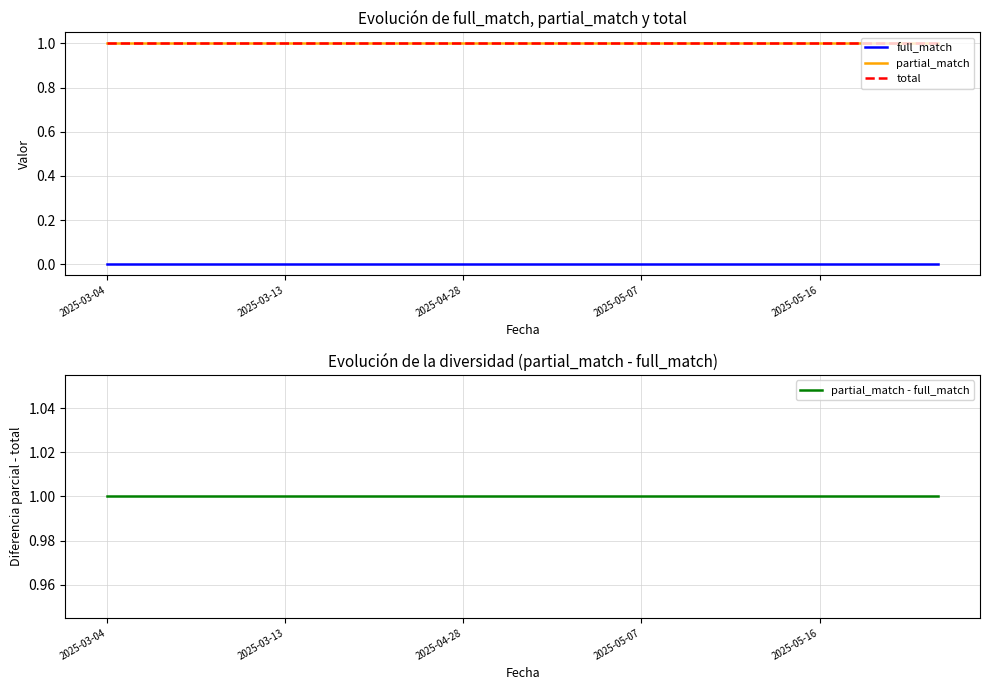

At which category is the sum across all series the highest?

2025-03-04